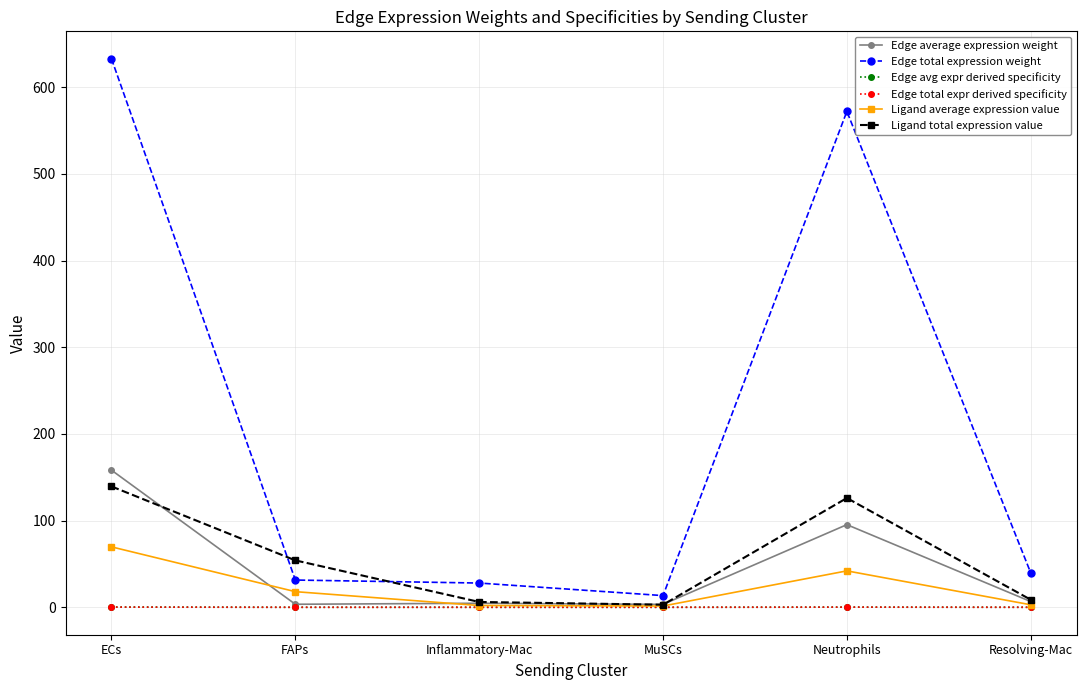

What is the difference between the highest and lowest values at Neutrophils?

572.0